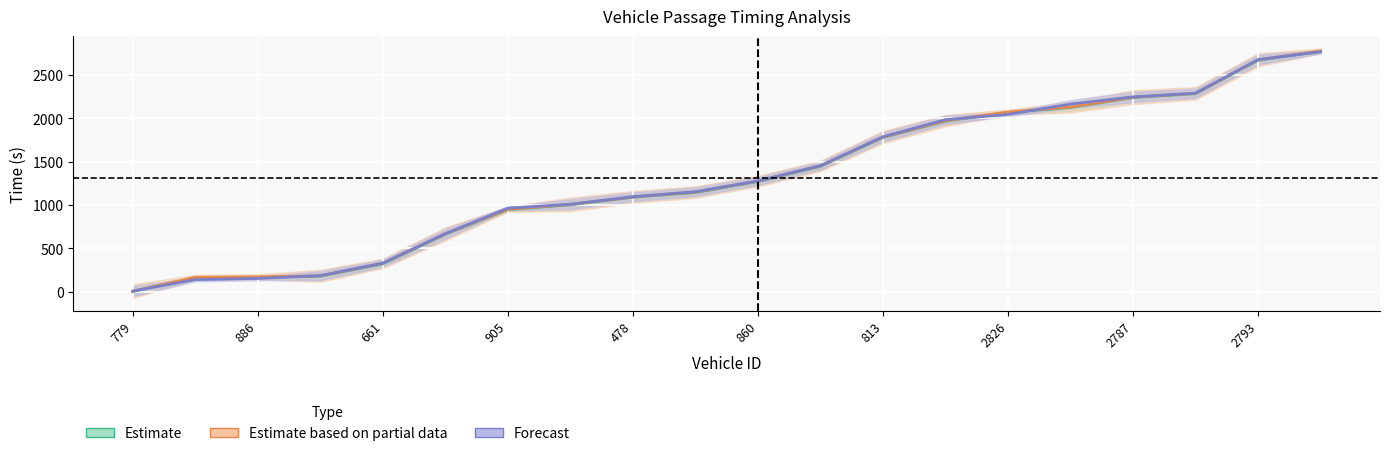

What is the average value of the mid series?

1318.7